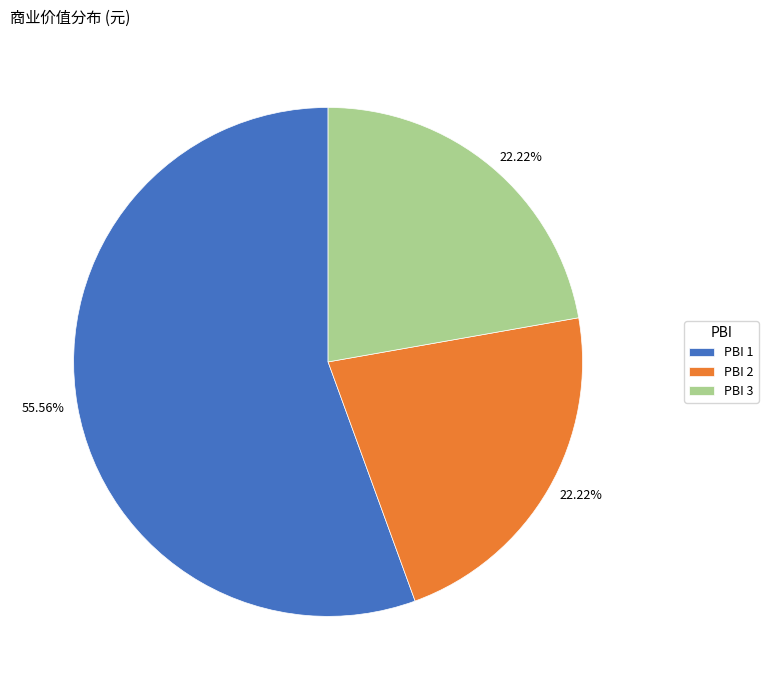

Does any single category account for the majority?

Yes